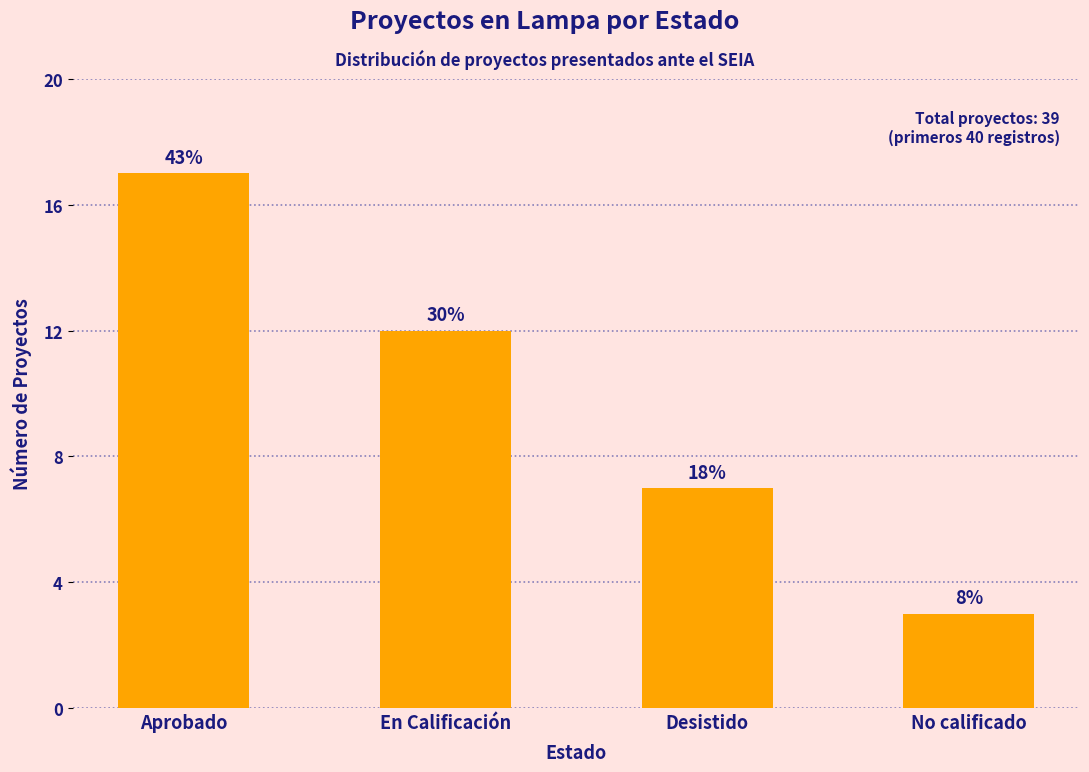

What is the label of the 2nd bar from the left?

En Calificación